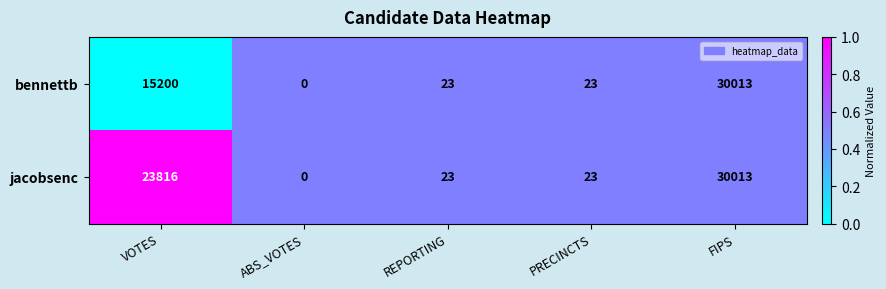

What is the difference between the second highest and minimum values in the jacobsenc series?

23816